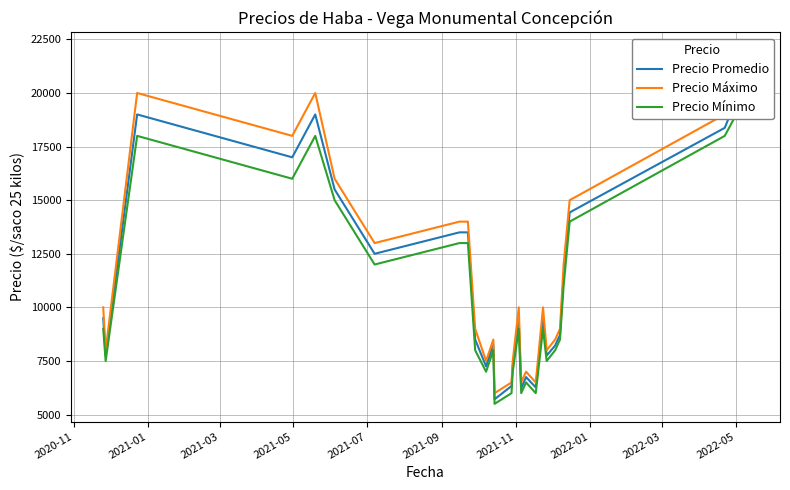

How many interior local peaks does the Precio Máximo series have?

6